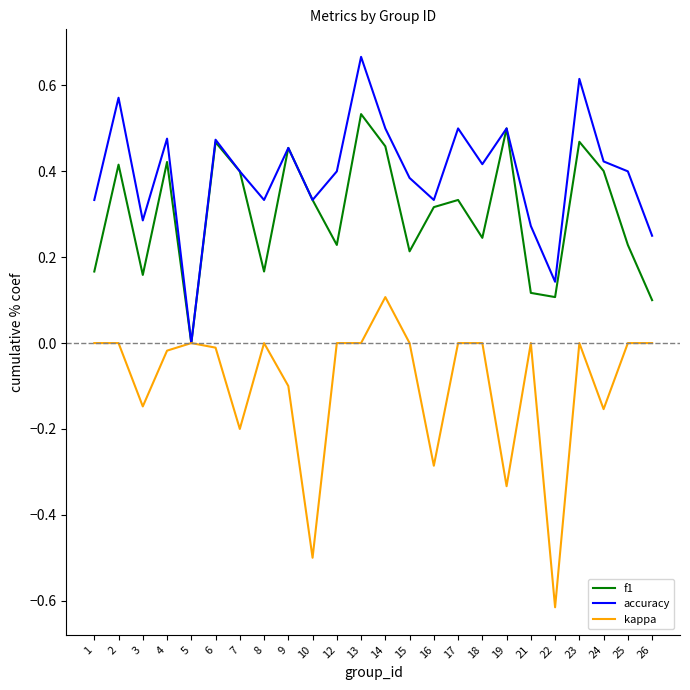

The f1 series shows -0.2 at 5. True or false?

False